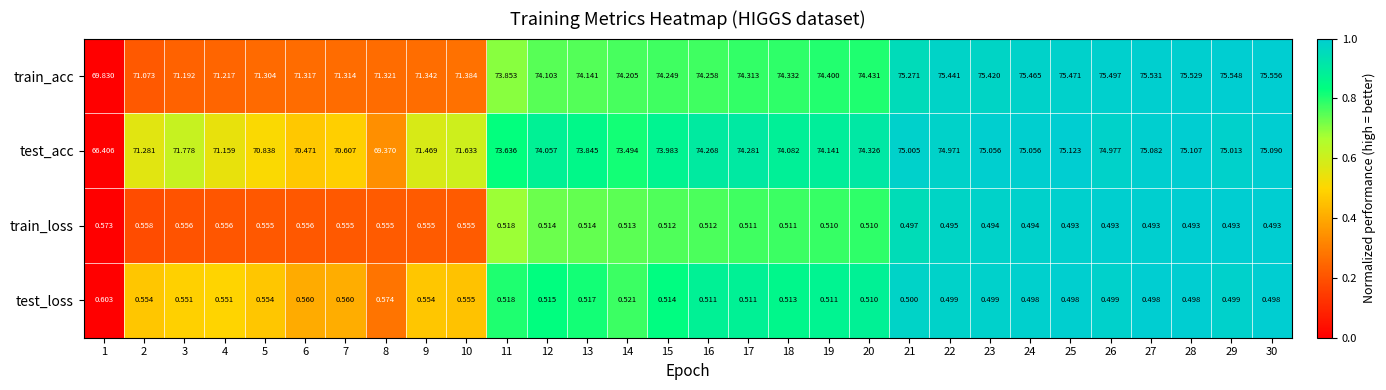

List the series in order of their peak value, lowest first.

train_loss, test_loss, test_acc, train_acc